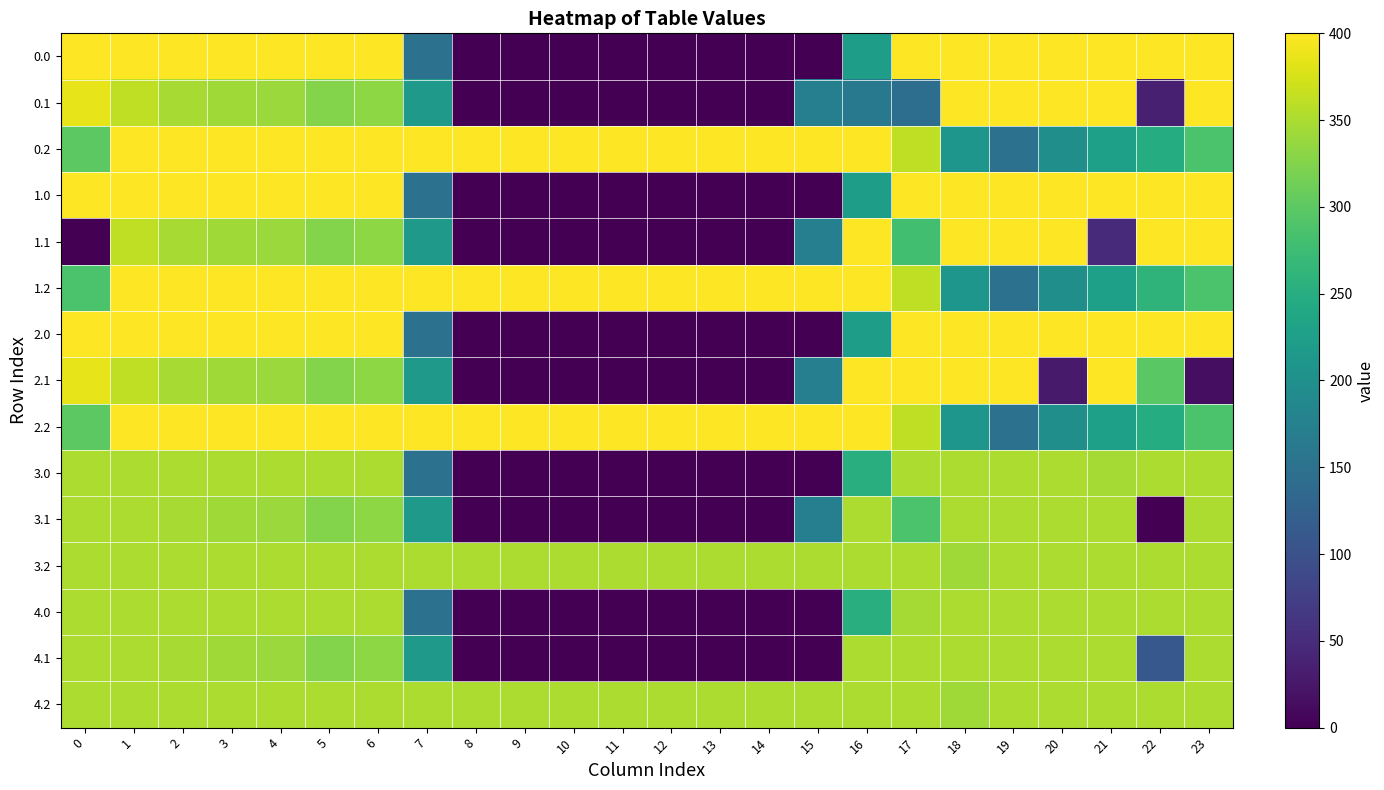

Reading left to right, what are all the values shown in this chart?

0.0: 0=400.0	1=400.0	2=400.0	3=400.0	4=400.0	5=400.0	6=400.0	7=150.1	8=0.0	9=0.0	10=0.0	11=0.0	12=0.0	13=0.0	14=0.0	15=0.0	16=222.2	17=400.0	18=400.0	19=400.0	20=400.0	21=400.0	22=400.0	23=400.0
0.1: 0=384.6	1=361.1	2=347.9	3=342.7	4=339.6	5=325.7	6=332.2	7=217.1	8=0.0	9=0.0	10=0.0	11=0.0	12=0.0	13=0.0	14=0.0	15=173.1	16=162.3	17=145.1	18=400.0	19=400.0	20=400.0	21=400.0	22=34.9	23=399.4
0.2: 0=299.4	1=400.0	2=400.0	3=400.0	4=400.0	5=400.0	6=400.0	7=400.0	8=400.0	9=400.0	10=400.0	11=400.0	12=400.0	13=400.0	14=400.0	15=400.0	16=400.0	17=362.4	18=210.0	19=151.0	20=199.2	21=226.4	22=247.4	23=287.5
1.0: 0=400.0	1=400.0	2=400.0	3=400.0	4=400.0	5=400.0	6=400.0	7=150.1	8=0.0	9=0.0	10=0.0	11=0.0	12=0.0	13=0.0	14=0.0	15=0.0	16=222.2	17=400.0	18=400.0	19=400.0	20=400.0	21=400.0	22=400.0	23=400.0
1.1: 0=0.0	1=361.1	2=347.9	3=342.7	4=339.6	5=325.7	6=332.2	7=217.1	8=0.0	9=0.0	10=0.0	11=0.0	12=0.0	13=0.0	14=0.0	15=173.1	16=400.0	17=279.5	18=400.0	19=400.0	20=400.0	21=47.4	22=400.0	23=399.4
1.2: 0=287.1	1=400.0	2=400.0	3=400.0	4=400.0	5=400.0	6=400.0	7=400.0	8=400.0	9=400.0	10=400.0	11=400.0	12=400.0	13=400.0	14=400.0	15=400.0	16=400.0	17=362.4	18=210.0	19=151.0	20=199.2	21=226.4	22=259.8	23=287.5
2.0: 0=400.0	1=400.0	2=400.0	3=400.0	4=400.0	5=400.0	6=400.0	7=150.1	8=0.0	9=0.0	10=0.0	11=0.0	12=0.0	13=0.0	14=0.0	15=0.0	16=222.2	17=400.0	18=400.0	19=400.0	20=400.0	21=400.0	22=400.0	23=400.0
2.1: 0=384.6	1=361.1	2=347.9	3=342.7	4=339.6	5=325.7	6=332.2	7=217.1	8=0.0	9=0.0	10=0.0	11=0.0	12=0.0	13=0.0	14=0.0	15=173.1	16=400.0	17=400.0	18=400.0	19=400.0	20=29.5	21=400.0	22=297.8	23=14.4
2.2: 0=299.4	1=400.0	2=400.0	3=400.0	4=400.0	5=400.0	6=400.0	7=400.0	8=400.0	9=400.0	10=400.0	11=400.0	12=400.0	13=400.0	14=400.0	15=400.0	16=400.0	17=362.4	18=210.0	19=151.0	20=199.2	21=226.4	22=247.4	23=287.5
3.0: 0=350.0	1=350.0	2=350.0	3=350.0	4=350.0	5=350.0	6=350.0	7=150.1	8=0.0	9=0.0	10=0.0	11=0.0	12=0.0	13=0.0	14=0.0	15=0.0	16=250.9	17=350.0	18=350.0	19=350.0	20=350.0	21=346.0	22=350.0	23=350.0
3.1: 0=350.0	1=350.0	2=347.9	3=342.7	4=339.6	5=325.7	6=332.2	7=217.1	8=0.0	9=0.0	10=0.0	11=0.0	12=0.0	13=0.0	14=0.0	15=173.1	16=350.0	17=287.3	18=350.0	19=350.0	20=350.0	21=350.0	22=0.0	23=350.0
3.2: 0=350.0	1=350.0	2=350.0	3=350.0	4=350.0	5=350.0	6=350.0	7=350.0	8=350.0	9=350.0	10=350.0	11=350.0	12=350.0	13=350.0	14=350.0	15=350.0	16=350.0	17=350.0	18=342.2	19=350.0	20=350.0	21=350.0	22=350.0	23=350.0
4.0: 0=350.0	1=350.0	2=350.0	3=350.0	4=350.0	5=350.0	6=350.0	7=150.1	8=0.0	9=0.0	10=0.0	11=0.0	12=0.0	13=0.0	14=0.0	15=0.0	16=250.9	17=346.0	18=350.0	19=350.0	20=350.0	21=350.0	22=350.0	23=350.0
4.1: 0=350.0	1=350.0	2=347.9	3=342.7	4=339.6	5=325.7	6=332.2	7=217.1	8=0.0	9=0.0	10=0.0	11=0.0	12=0.0	13=0.0	14=0.0	15=0.0	16=350.0	17=350.0	18=350.0	19=350.0	20=350.0	21=350.0	22=110.4	23=350.0
4.2: 0=350.0	1=350.0	2=350.0	3=350.0	4=350.0	5=350.0	6=350.0	7=350.0	8=350.0	9=350.0	10=350.0	11=350.0	12=350.0	13=350.0	14=350.0	15=350.0	16=350.0	17=350.0	18=342.2	19=350.0	20=350.0	21=350.0	22=350.0	23=350.0